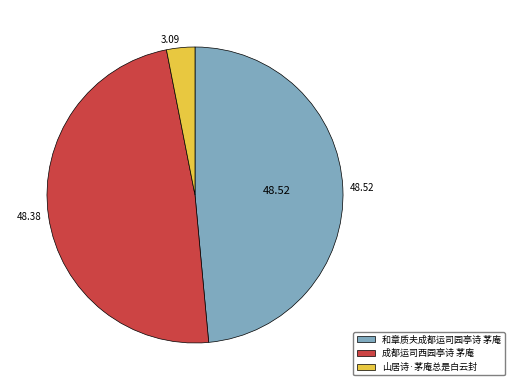

What is the smallest slice in the pie chart?

山居诗·茅庵总是白云封